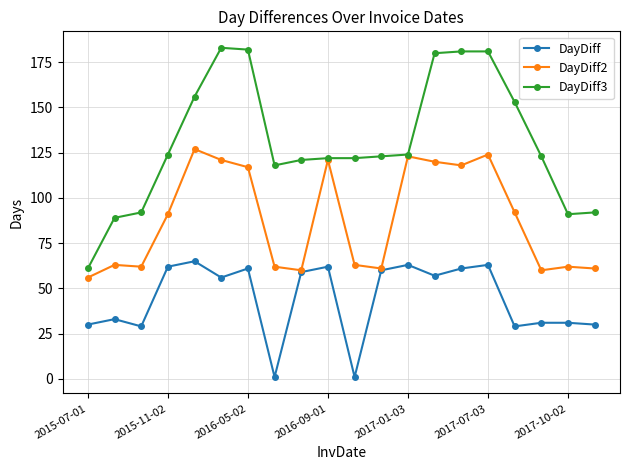

True or false: DayDiff2 has more than 2 points higher than both neighbors.

True